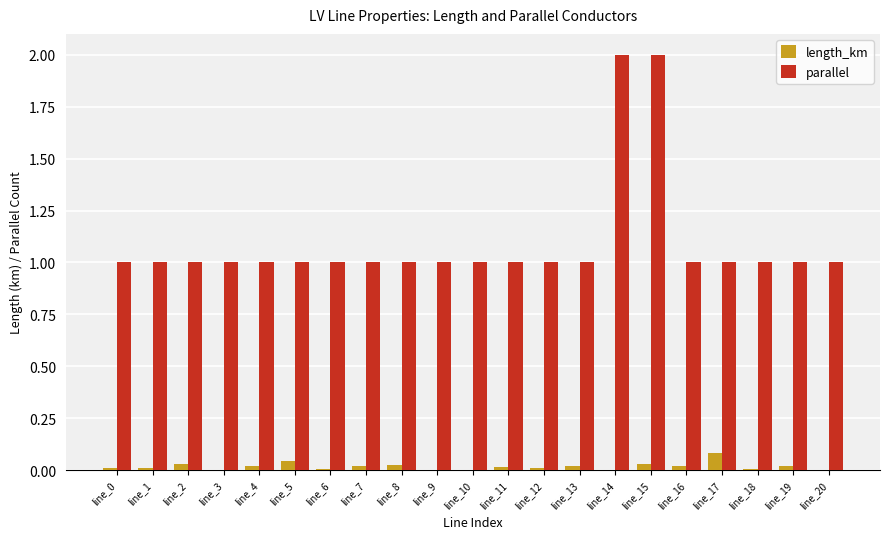

What is the sum of all parallel values?

23.0